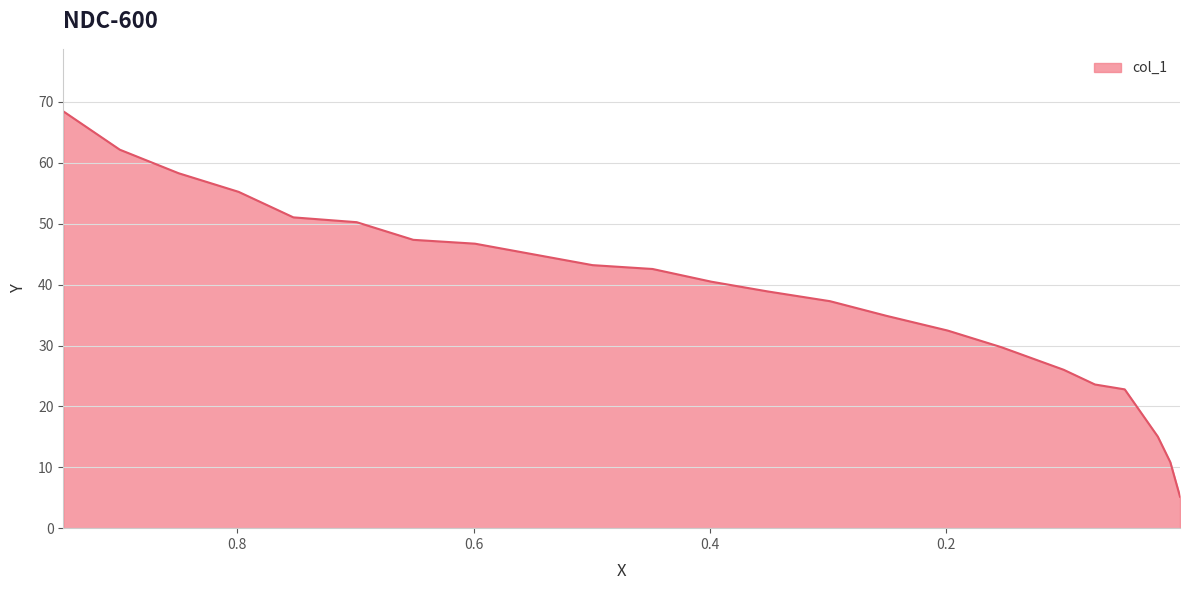

How many data points are less than 40?

11